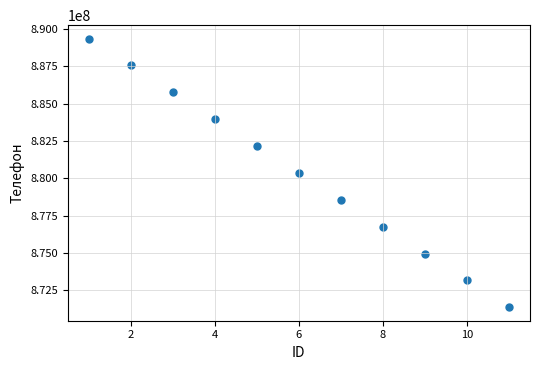

What is the average X value?

6